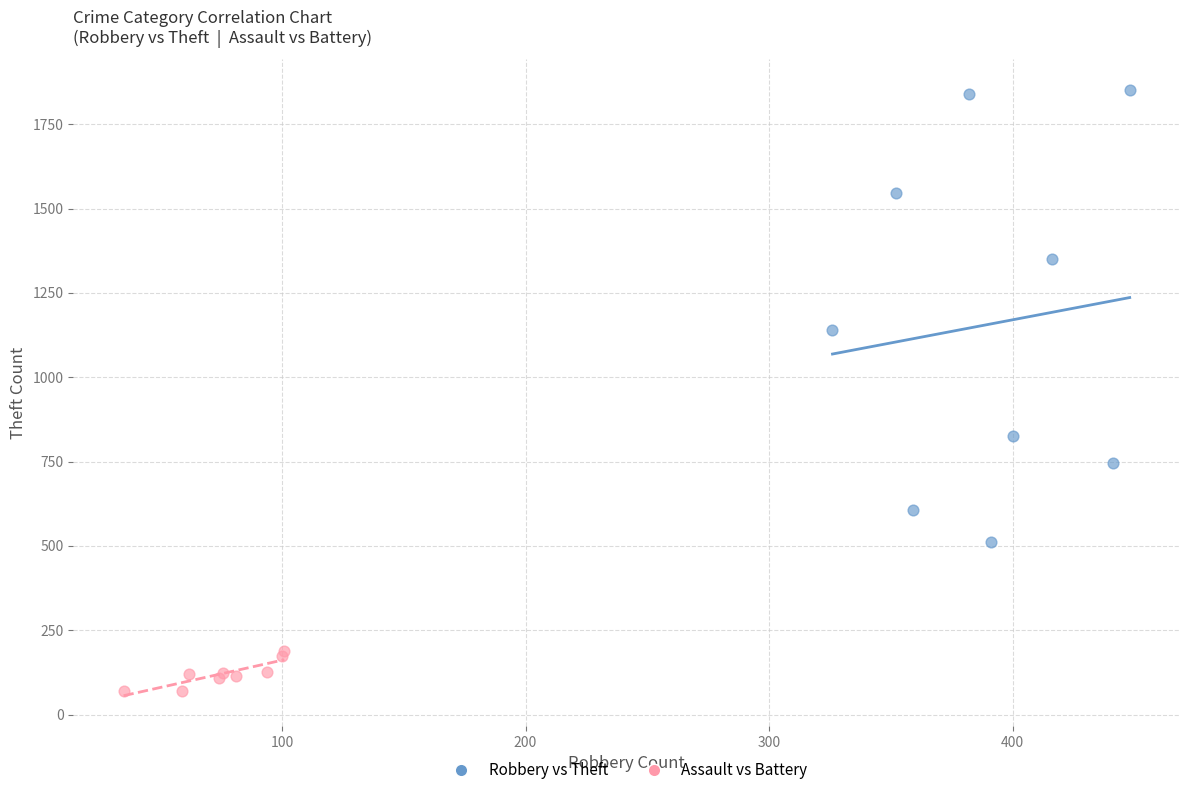

Which series contains the lowest Y value?

Assault vs Battery